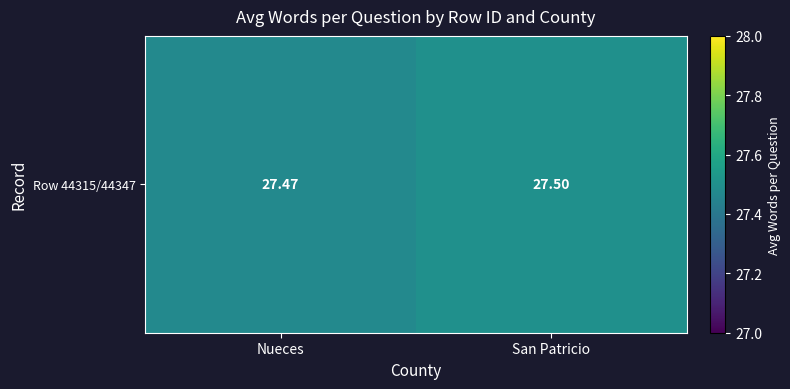

Reading left to right, what are all the values shown in this chart?

27.5	27.5